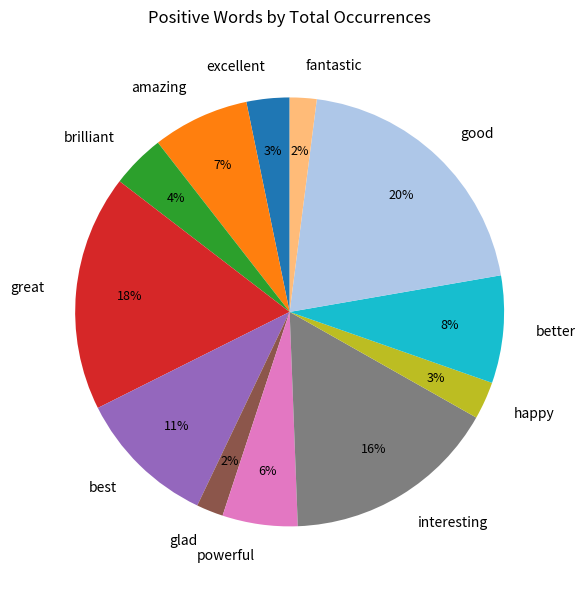

How many segments does this pie chart have?

12